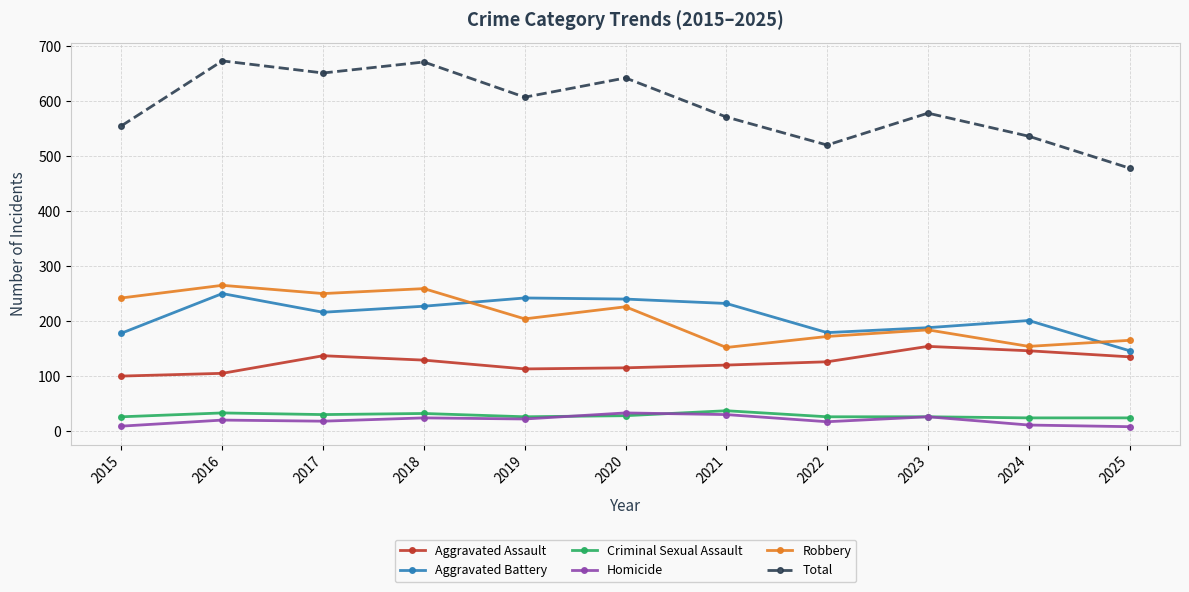

How many data points in Aggravated Assault are less than 126?

5